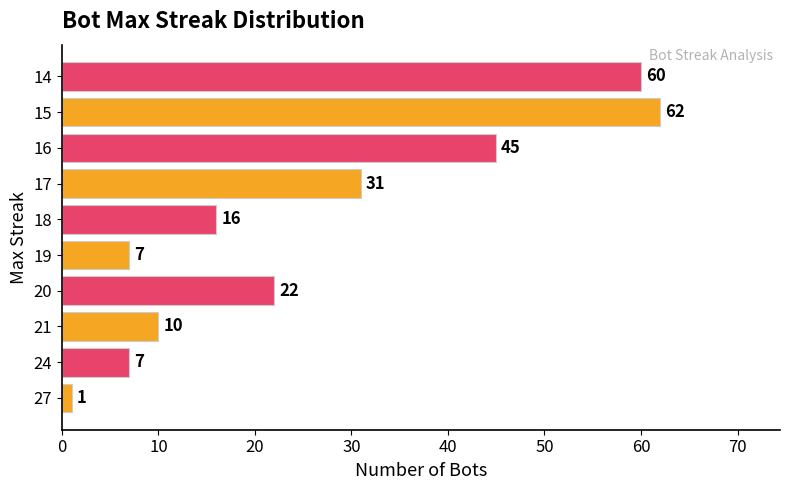

The value at 16 is 45. True or false?

True